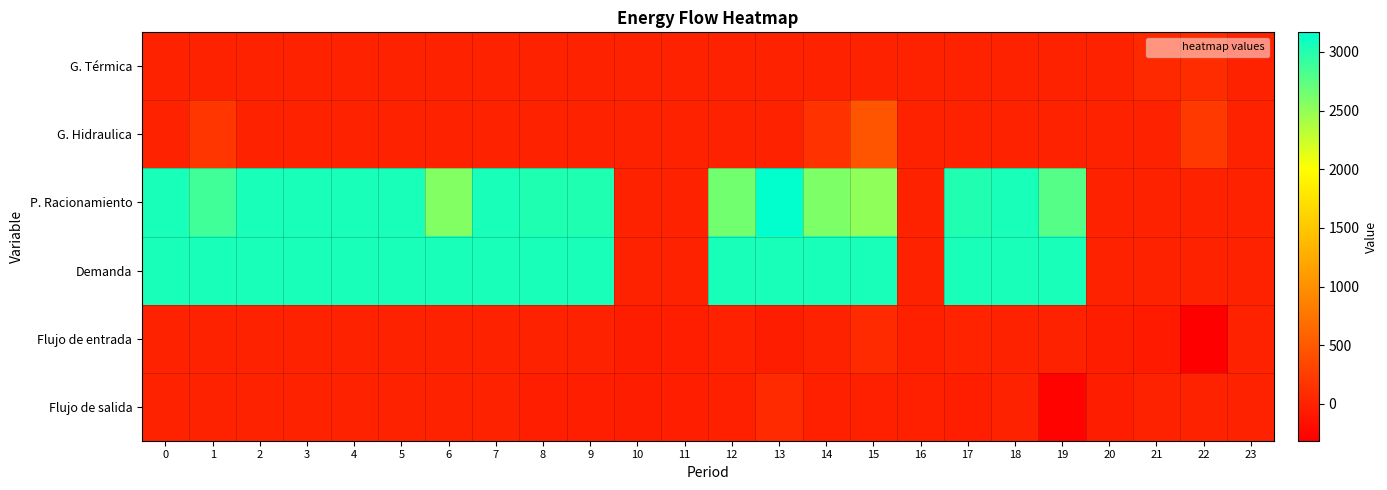

Rank the series at 10 from lowest to highest value.

Flujo de salida, Flujo de entrada, G. Térmica, G. Hidraulica, P. Racionamiento, Demanda